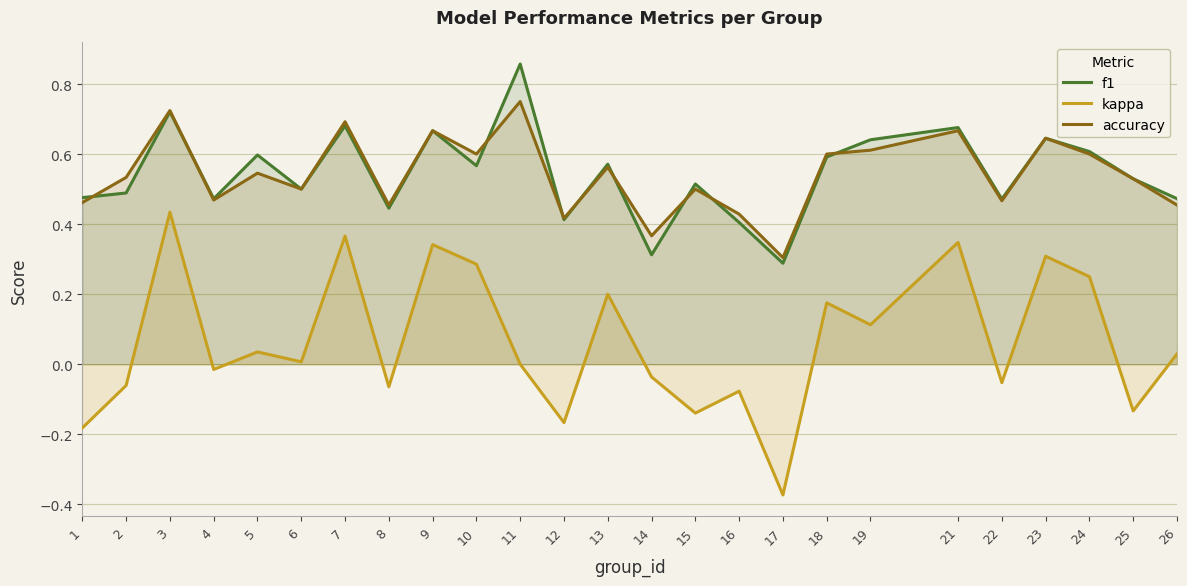

At which label is accuracy closest to 0?

17